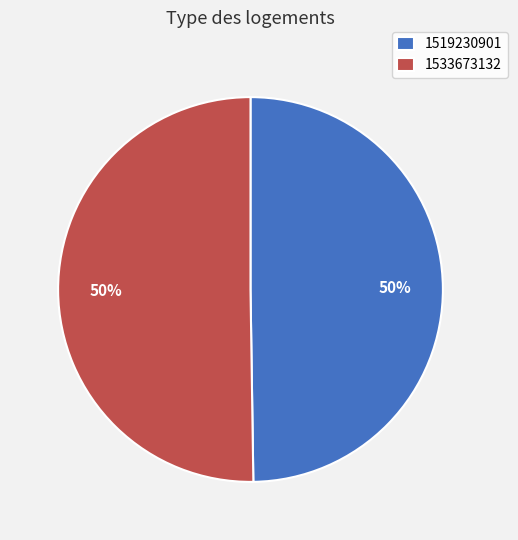

How many slices are in this pie chart?

2